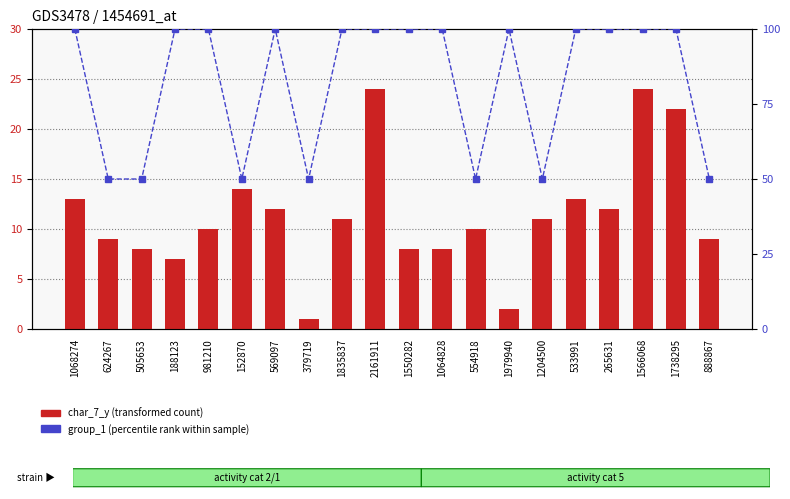

Reading left to right, list all the values displayed in this chart.

char_7_y (transformed count): 1068274=13	624267=9	505653=8	188123=7	981210=10	152870=14	569097=12	379719=1	1835837=11	2161911=24	1550282=8	1064828=8	554918=10	1979940=2	1204500=11	533991=13	265631=12	1566068=24	1738295=22	888867=9
group_1 (percentile rank): 1068274=100	624267=50	505653=50	188123=100	981210=100	152870=50	569097=100	379719=50	1835837=100	2161911=100	1550282=100	1064828=100	554918=50	1979940=100	1204500=50	533991=100	265631=100	1566068=100	1738295=100	888867=50